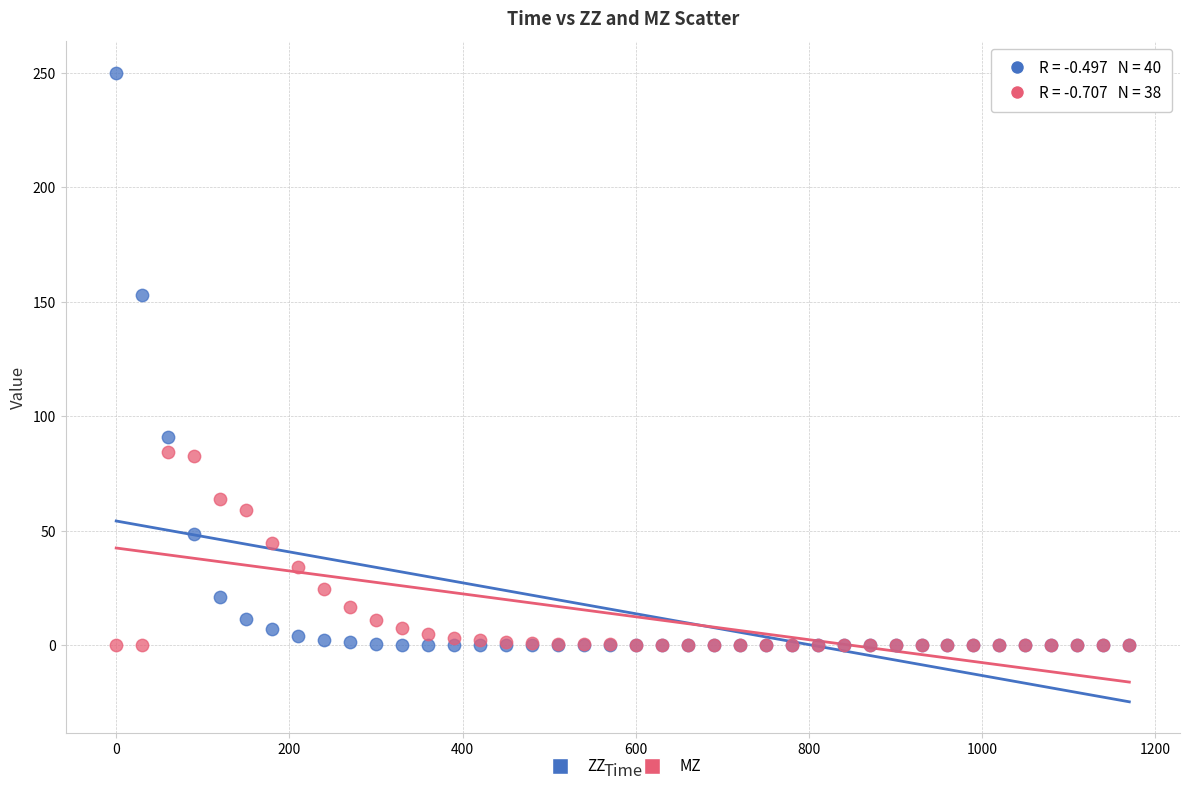

Across all series, what Y value is closest to 125?

152.8